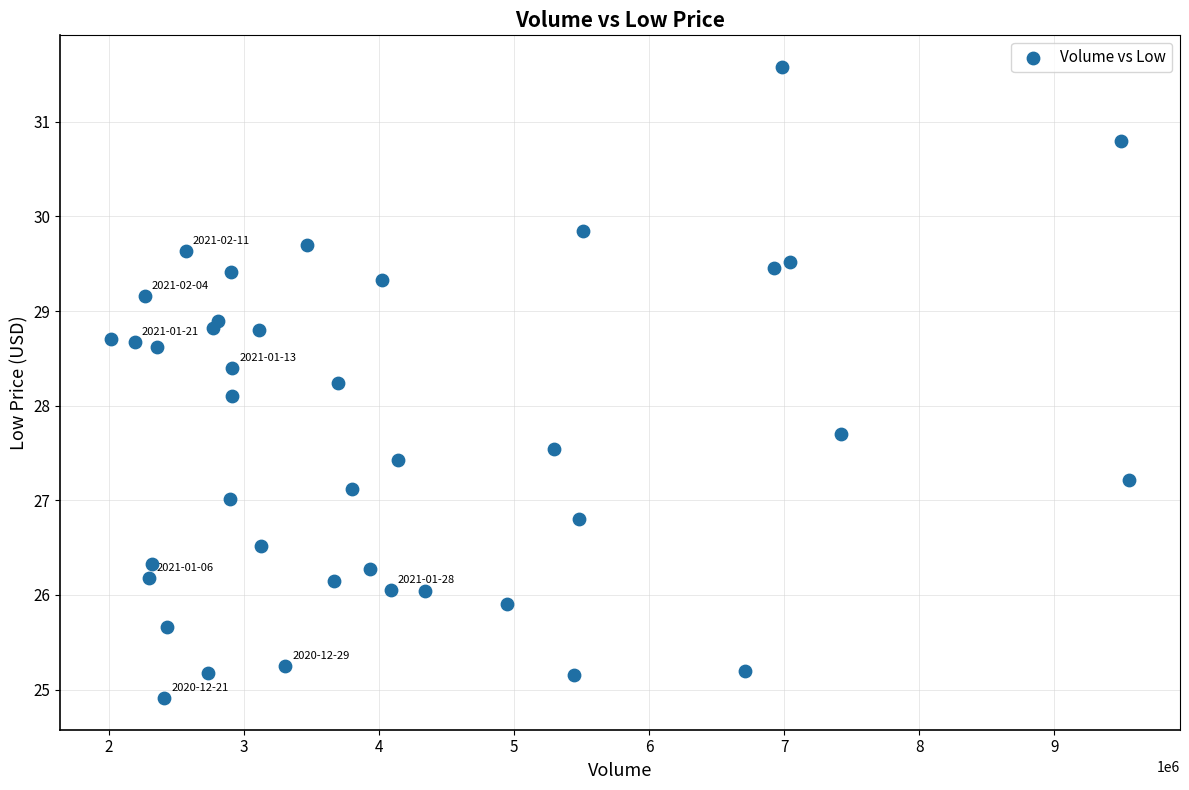

What is the range of Y values (max minus min)?

6.7